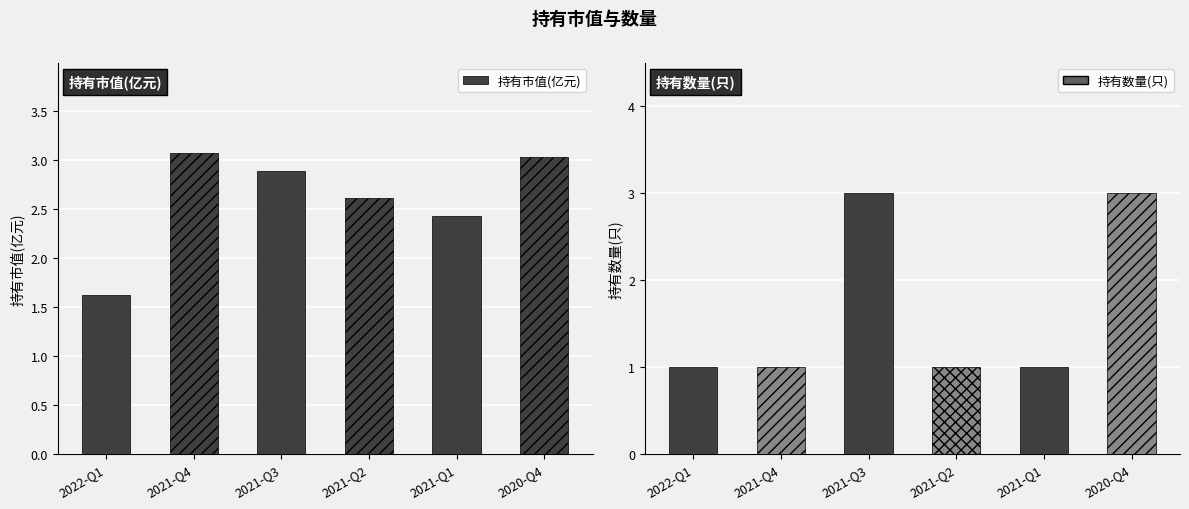

Are the bars horizontal?

No